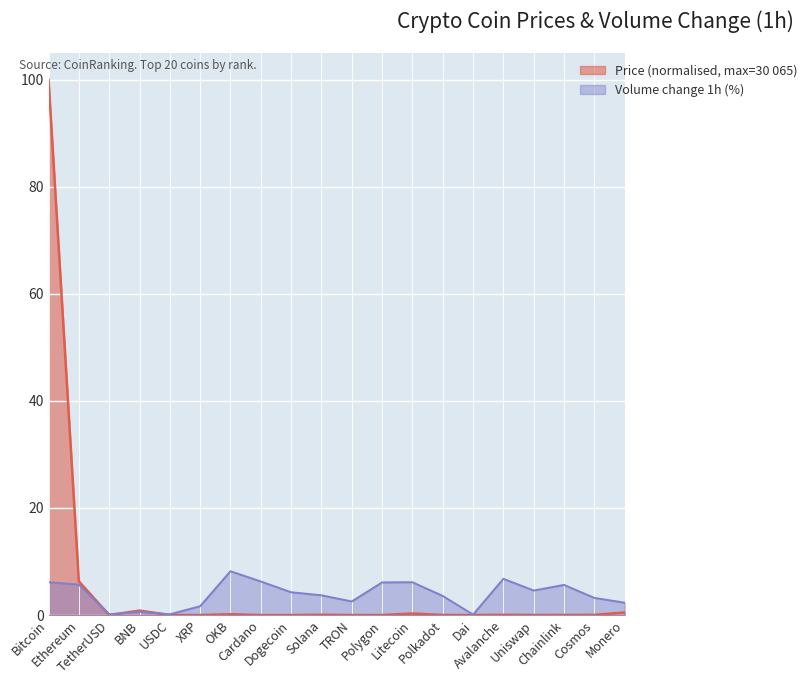

Which series has the largest total across all categories?

Price (normalised, max=30 065)